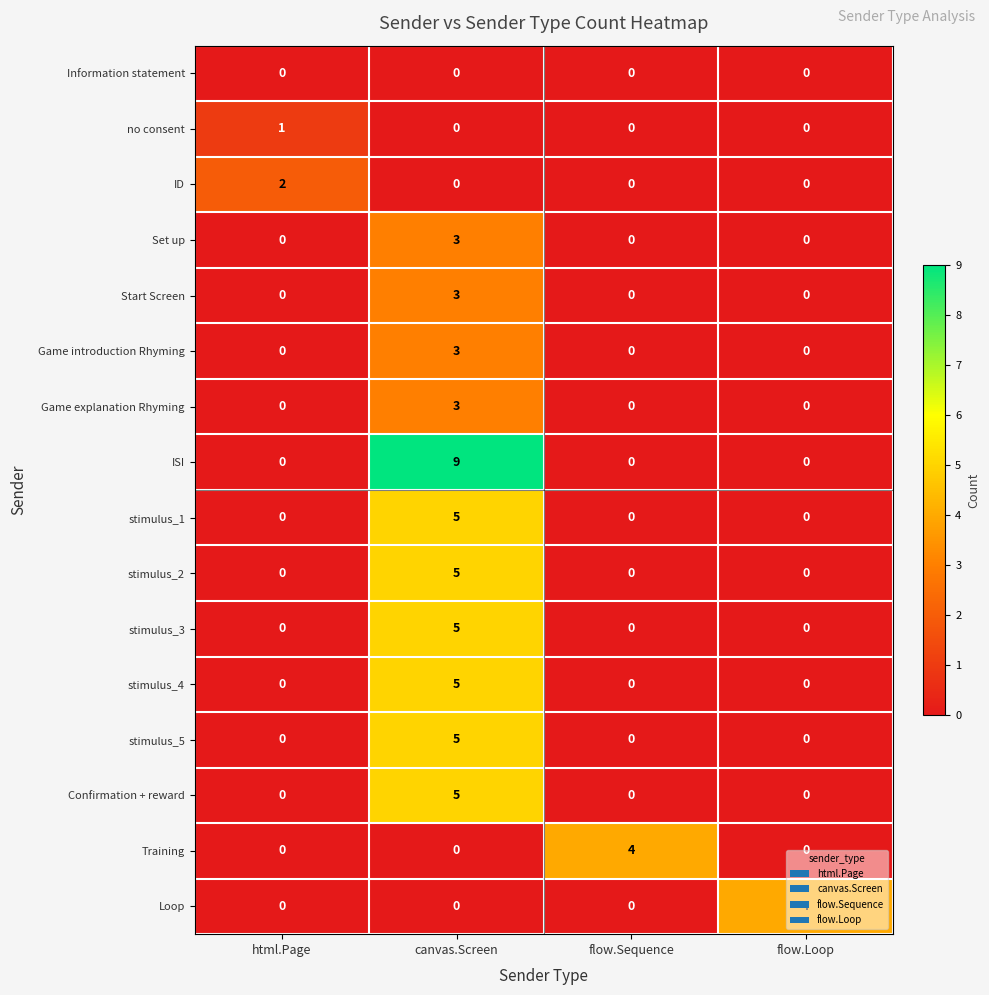

What is the difference between the Loop values at flow.Loop and html.Page?

4